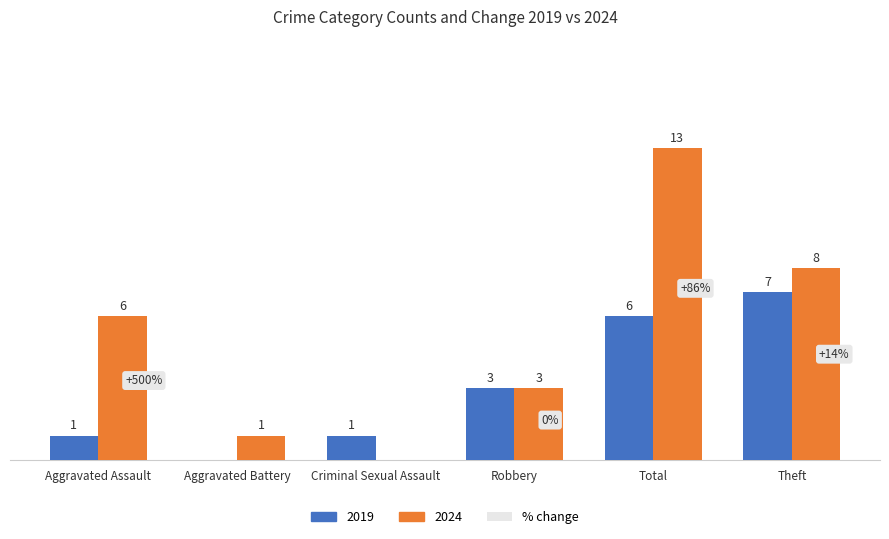

At which category is the sum across all series the highest?

Total